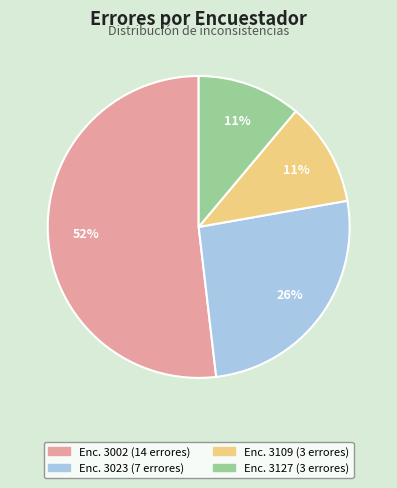

Is there any slice that represents more than half of the pie?

Yes